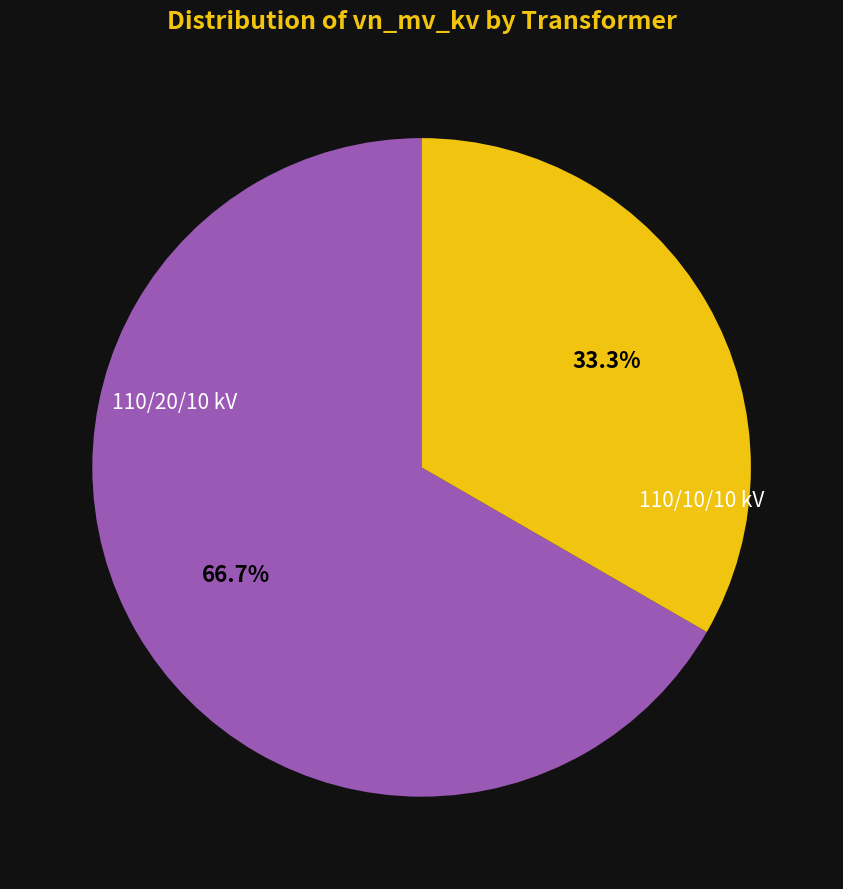

Does any single category account for the majority?

Yes